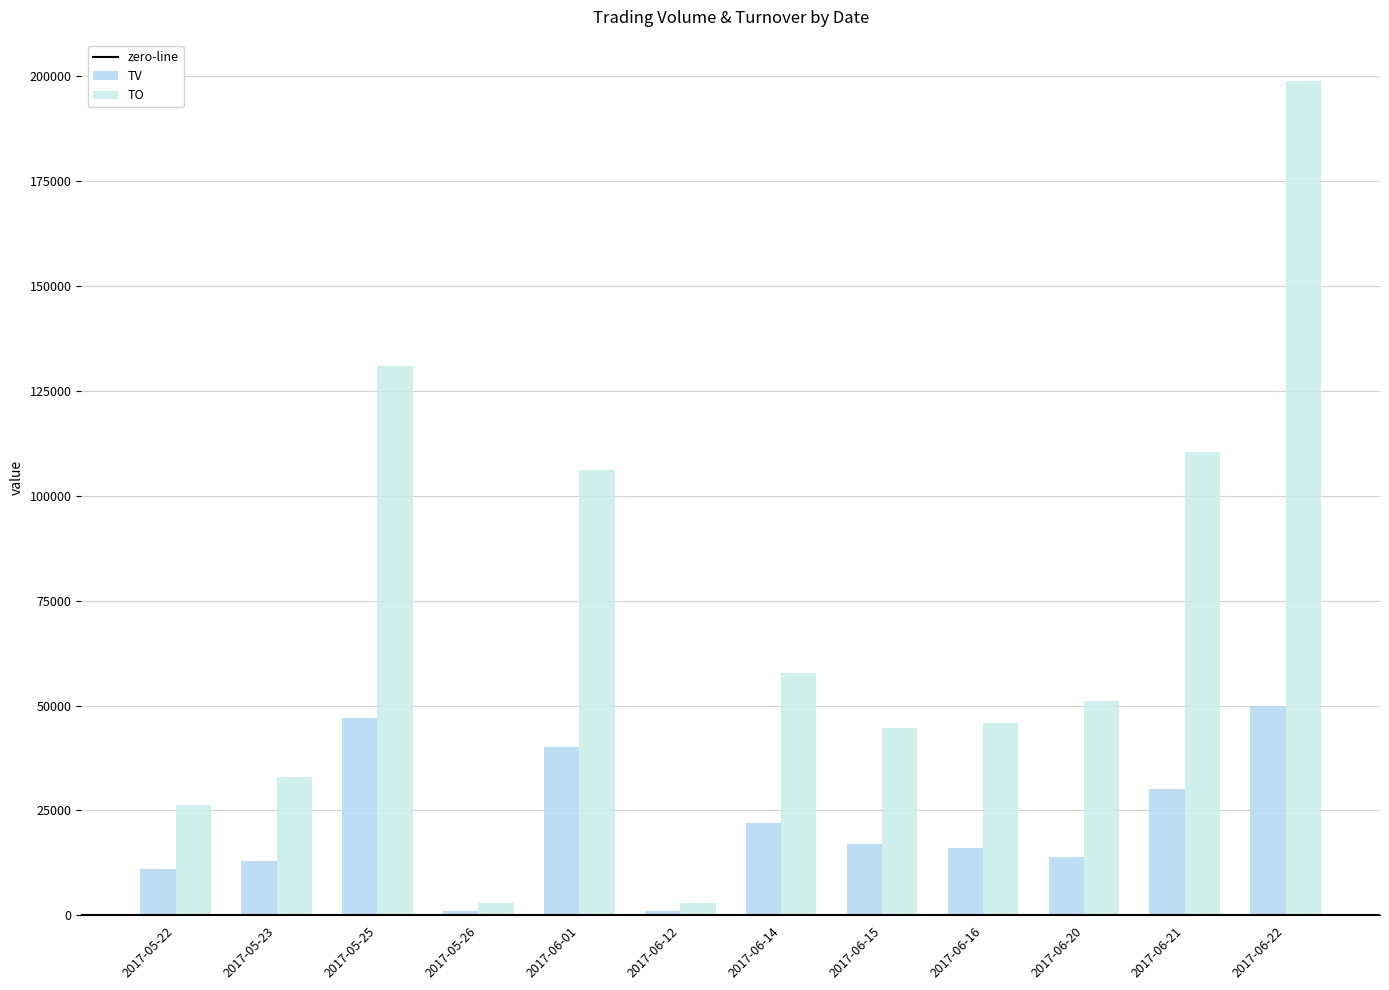

How many groups of bars are there?

12